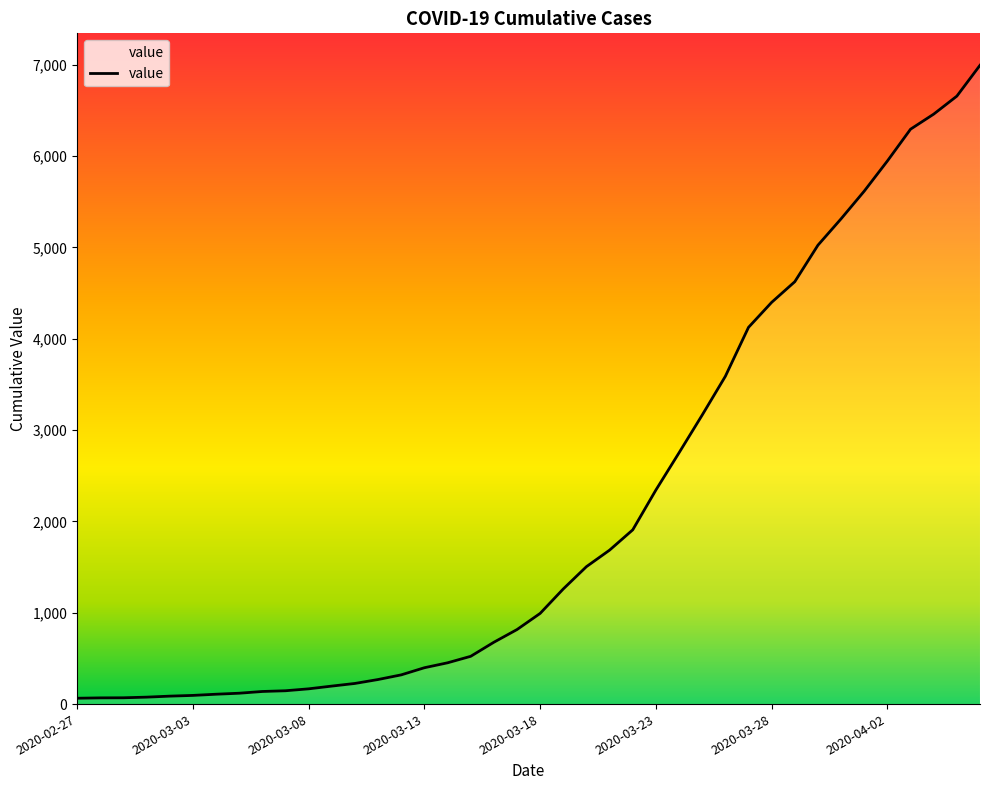

What is the difference between the maximum and minimum values?

6931